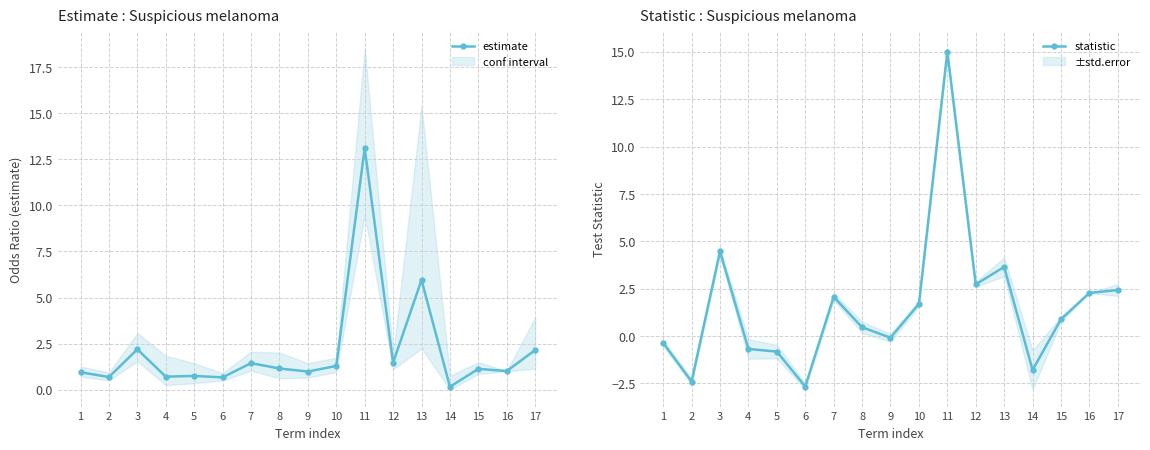

List the series in order of their overall mean, highest first.

estimate, statistic